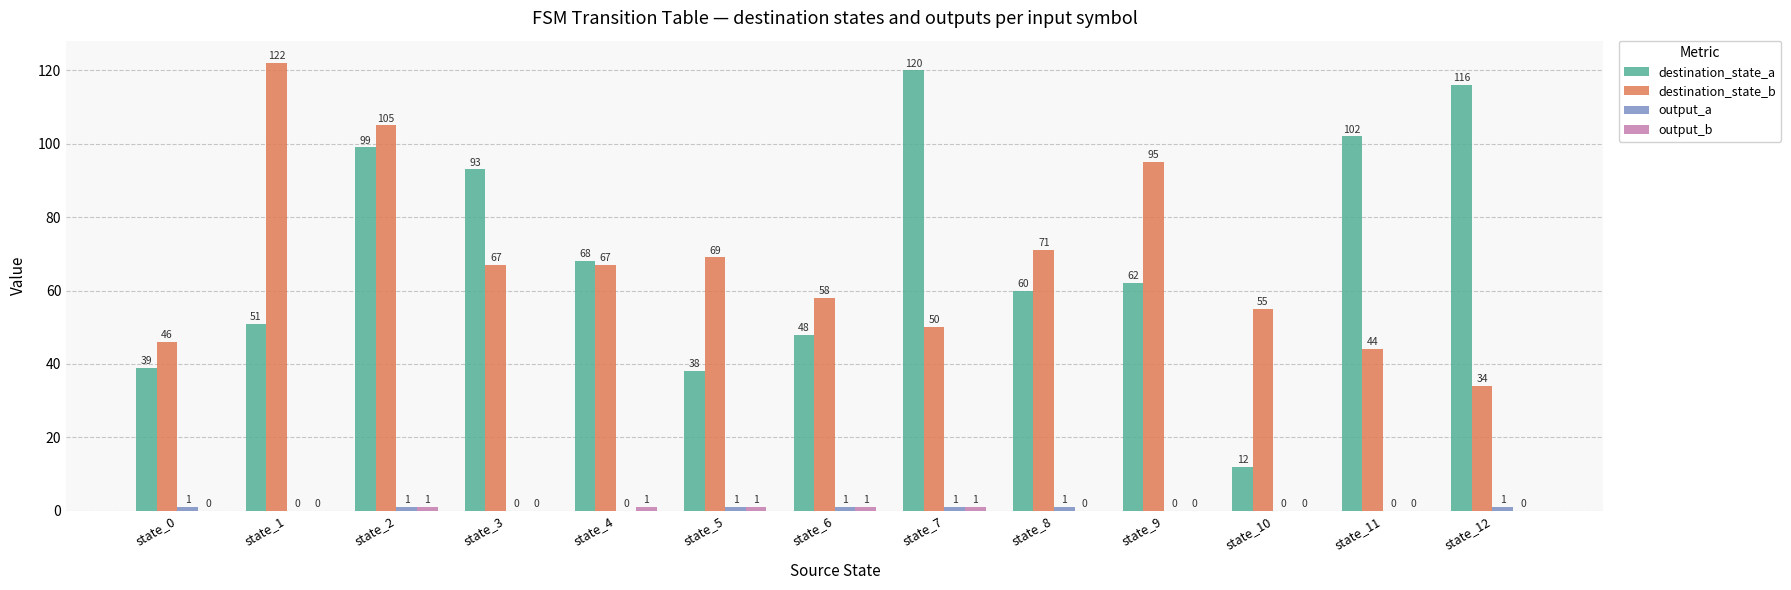

Which label corresponds to the largest value in the chart?

state_1